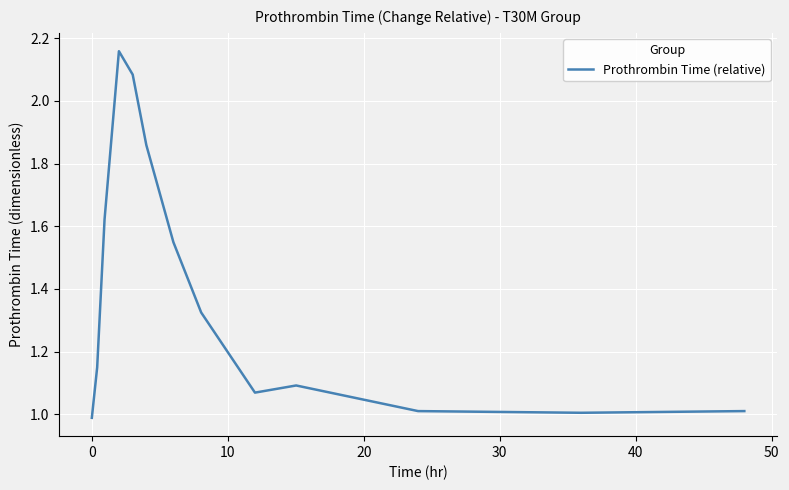

What is the minimum value shown in the chart?

1.0